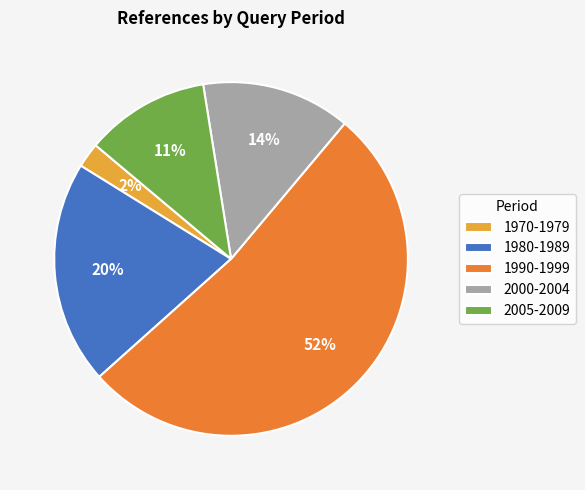

What percentage is the 1970-1979 slice, to the nearest percent?

2%